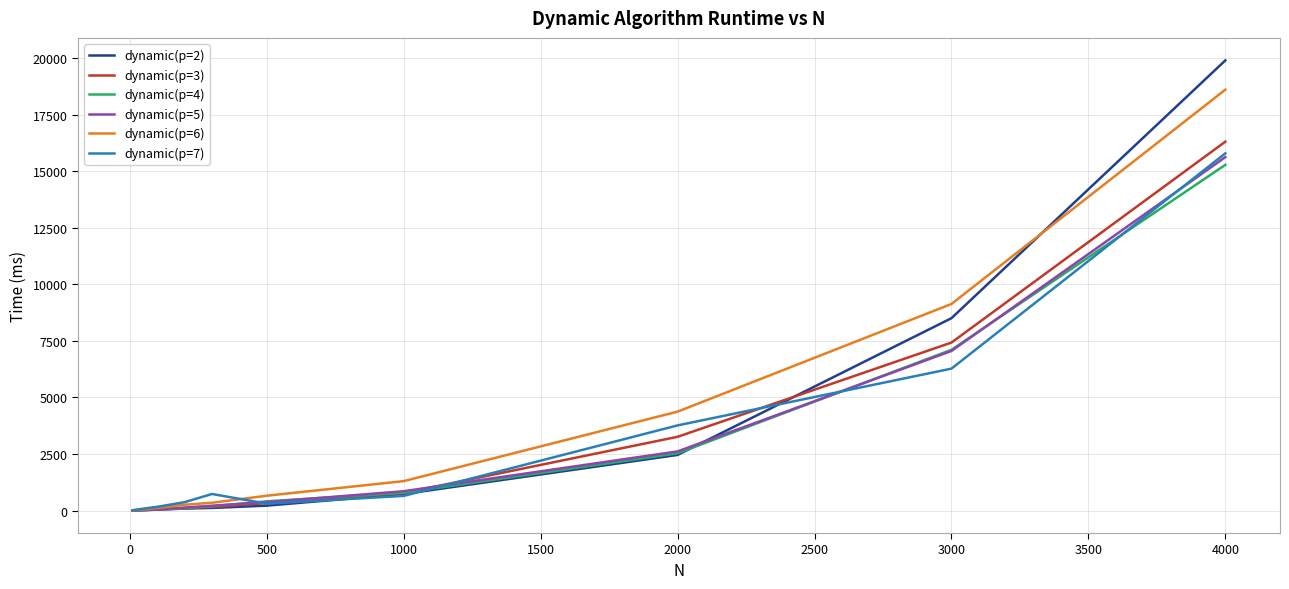

What is the difference between the maximum and minimum values in the dynamic(p=3) series?

16295.6